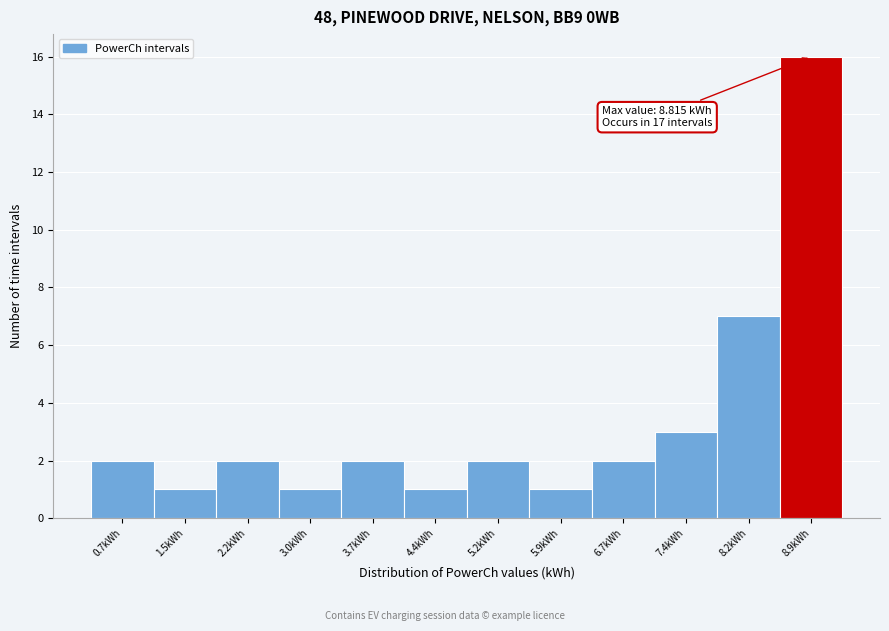

Over which range of the x-axis is the bar tallest?

8.6 to 9.3